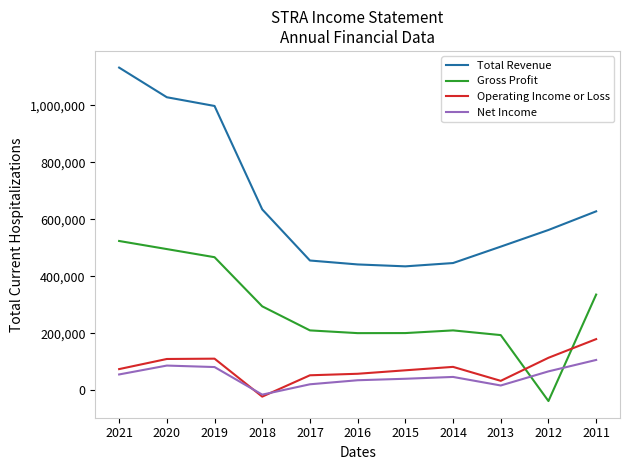

Rank the series by their maximum value, from highest to lowest.

Total Revenue, Gross Profit, Operating Income or Loss, Net Income